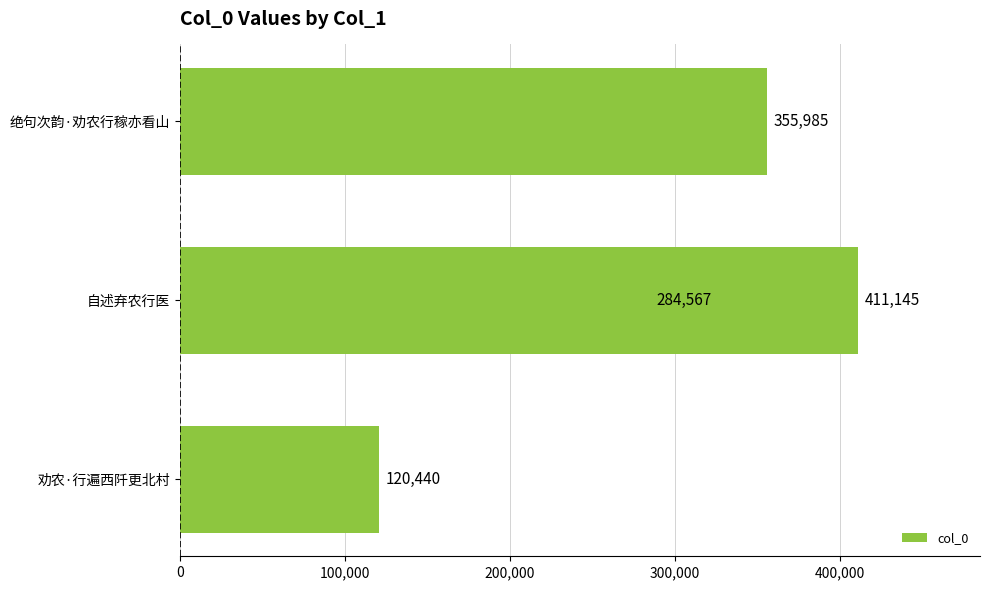

How many values are between 284567 and 411145?

3